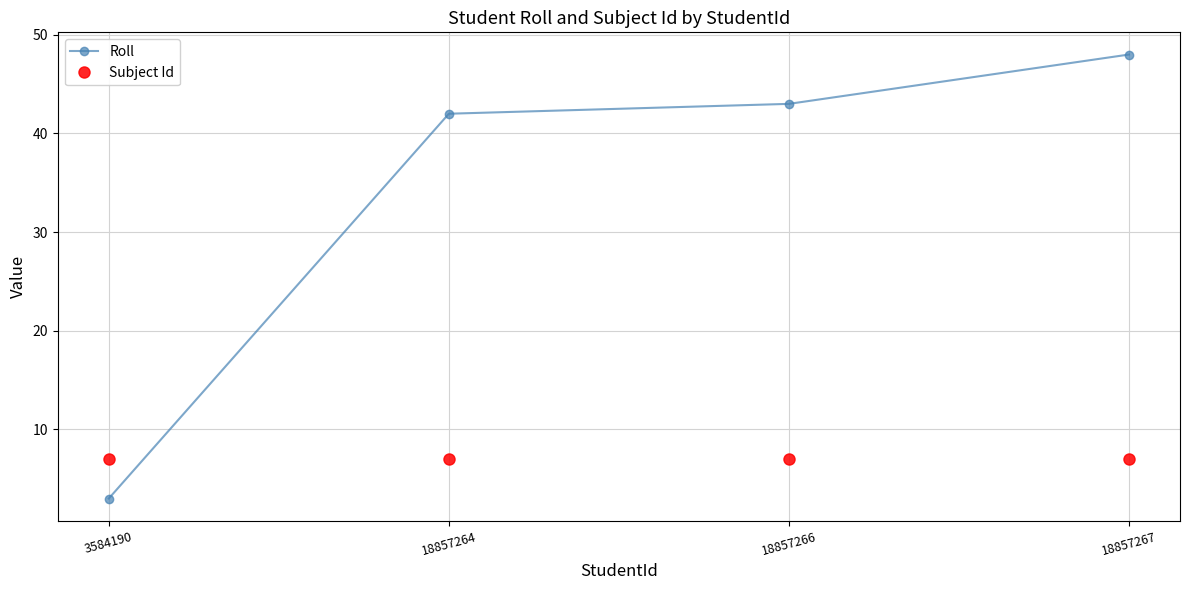

Which series has the largest range (max minus min)?

Roll